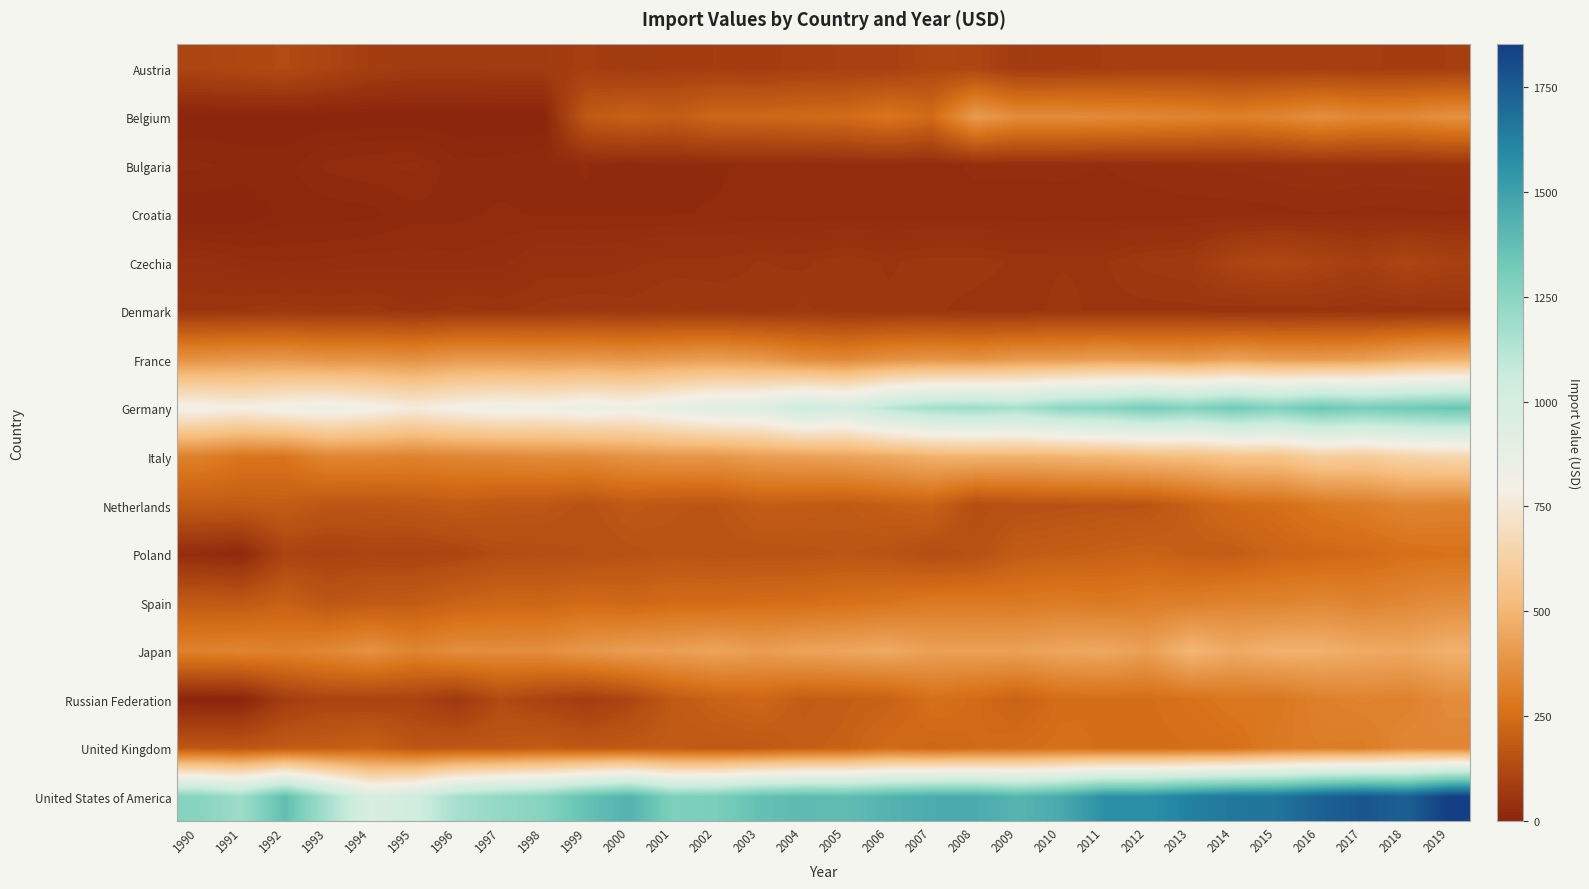

How many categories are shown in the chart?

30